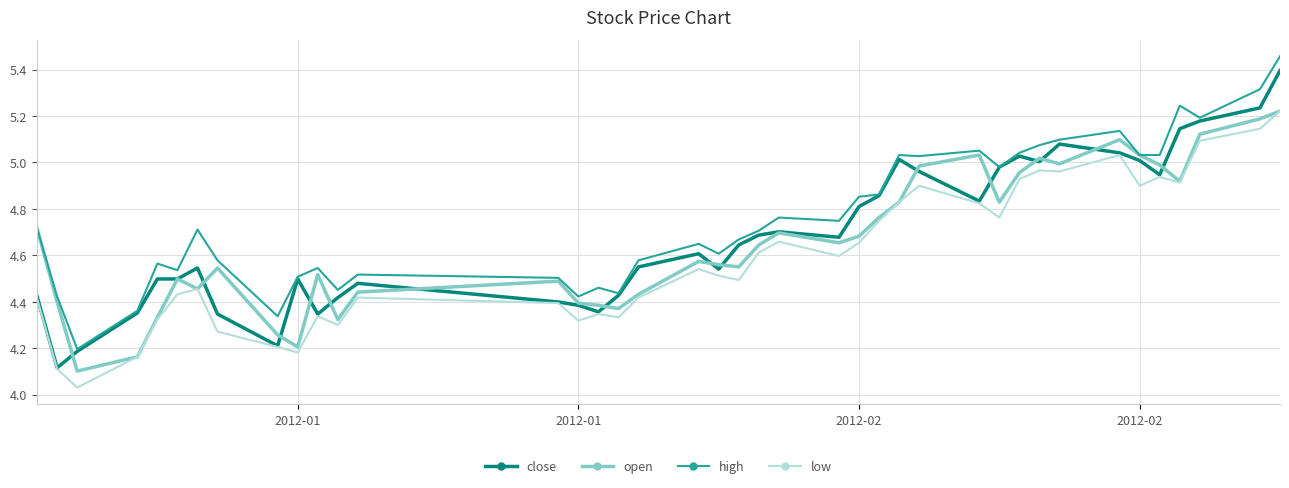

True or false: low and high intersect in this chart.

False